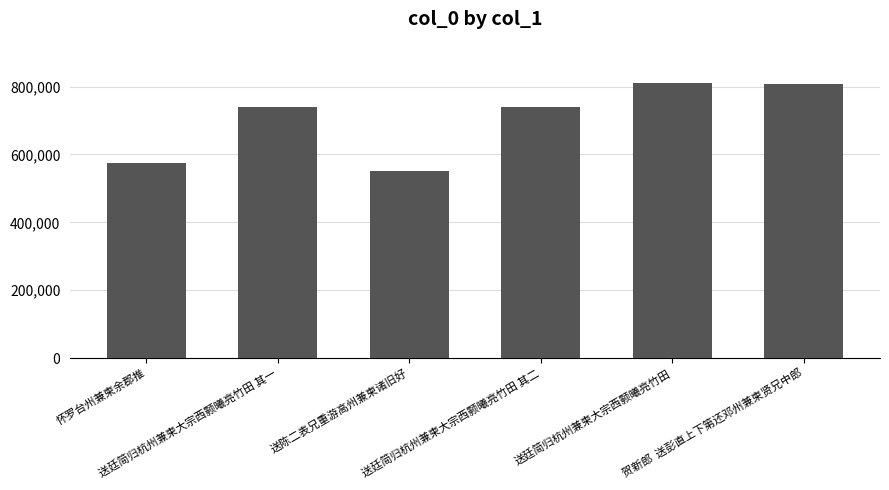

True or false: the data shows 739598 at 送廷简归杭州兼柬大宗西颢曦亮竹田 其二.

True